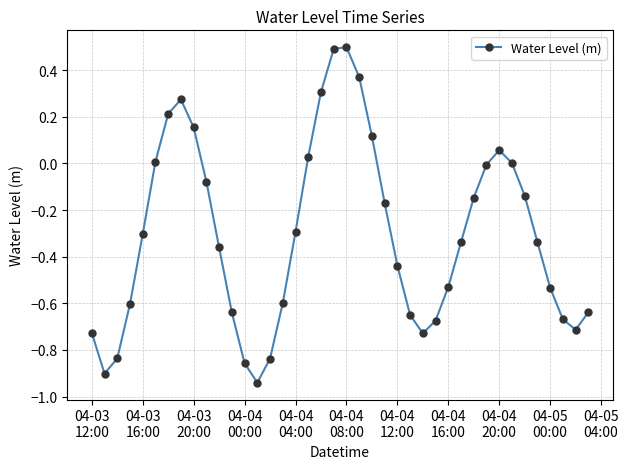

What is the maximum value shown in the chart?

0.5